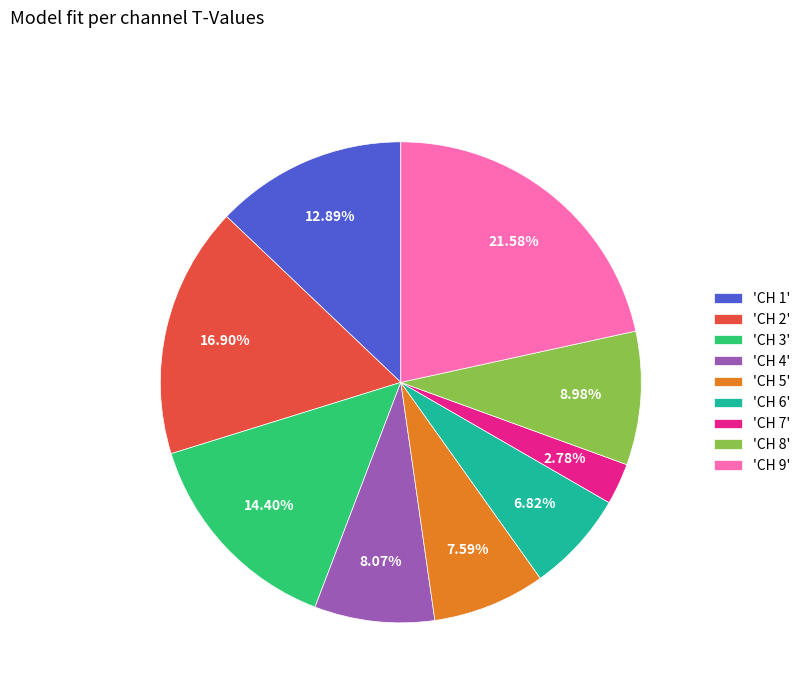

Is 'CH 4' the majority of the pie?

No